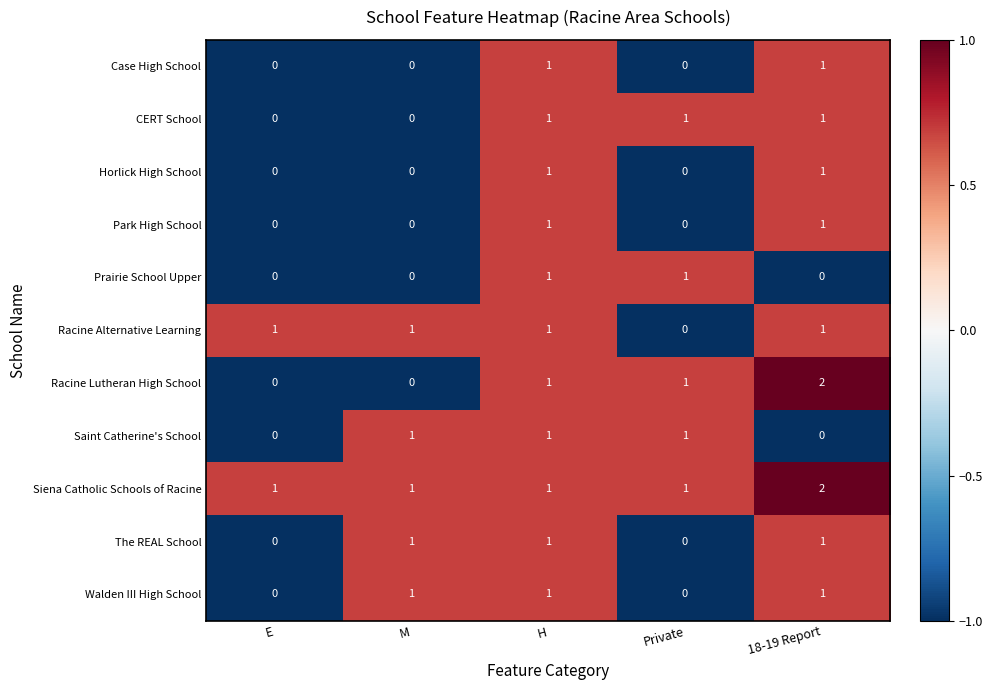

How many CERT School values are between 0 and 1?

5